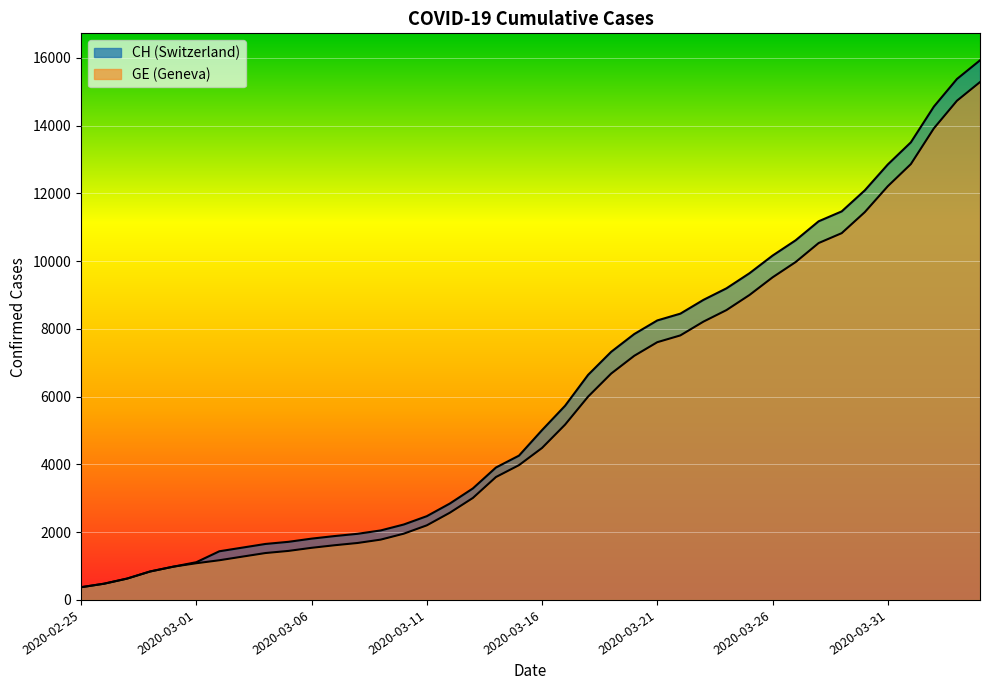

Which has a higher value, 2020-03-19 or 2020-03-29?

2020-03-29